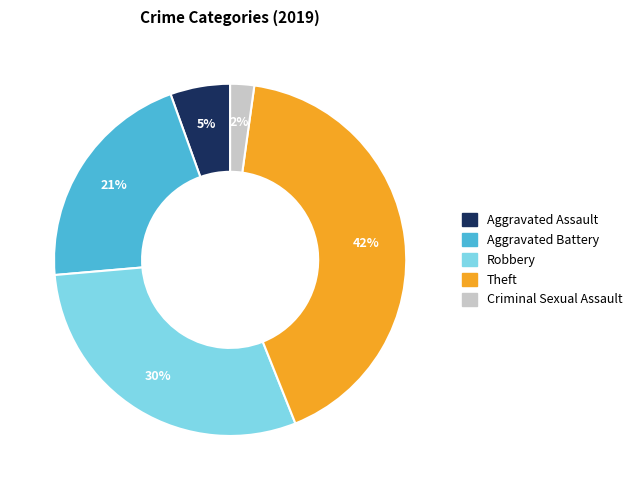

To the nearest percent, what portion does Robbery represent?

30%